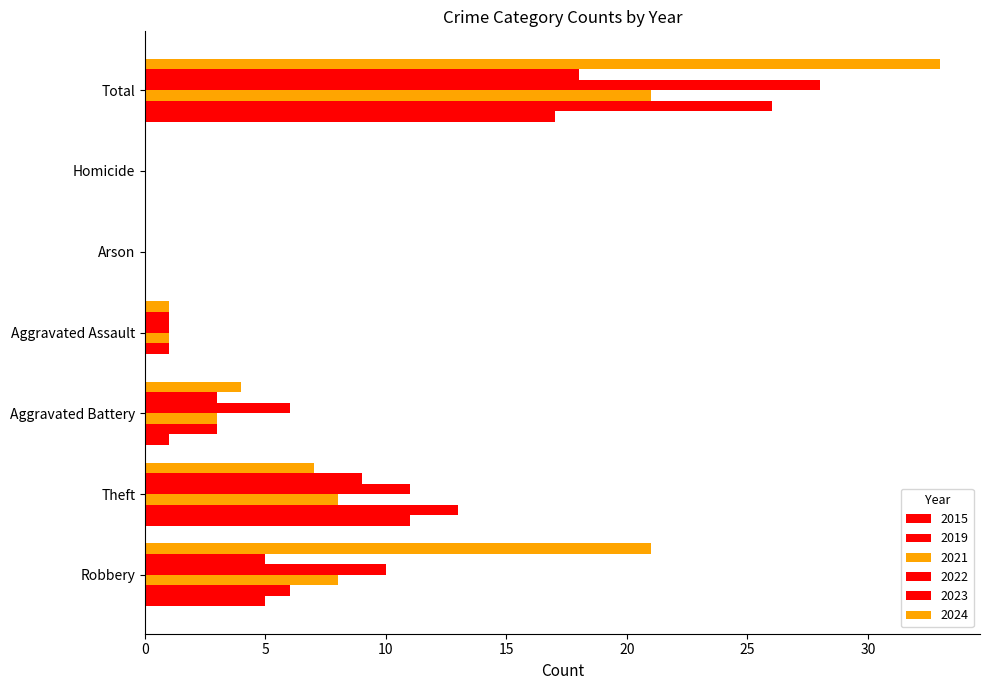

Count the number of data series in this chart.

6